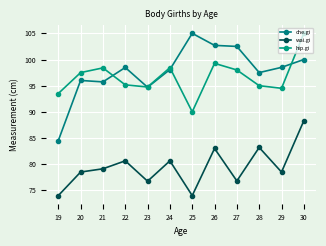

What is the average value of the che.gi series?

97.8